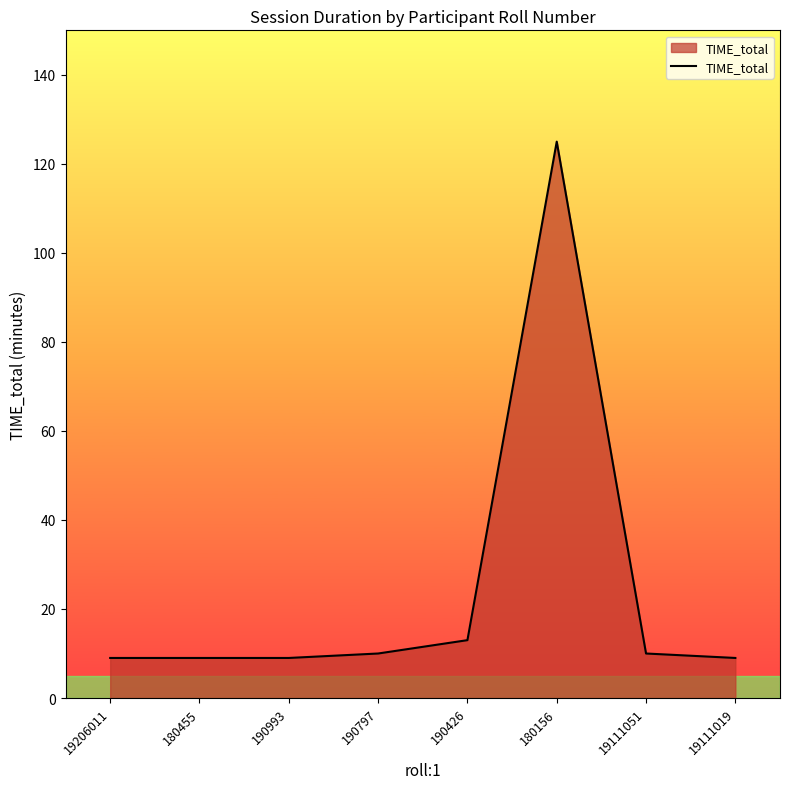

What is the smallest value displayed?

9